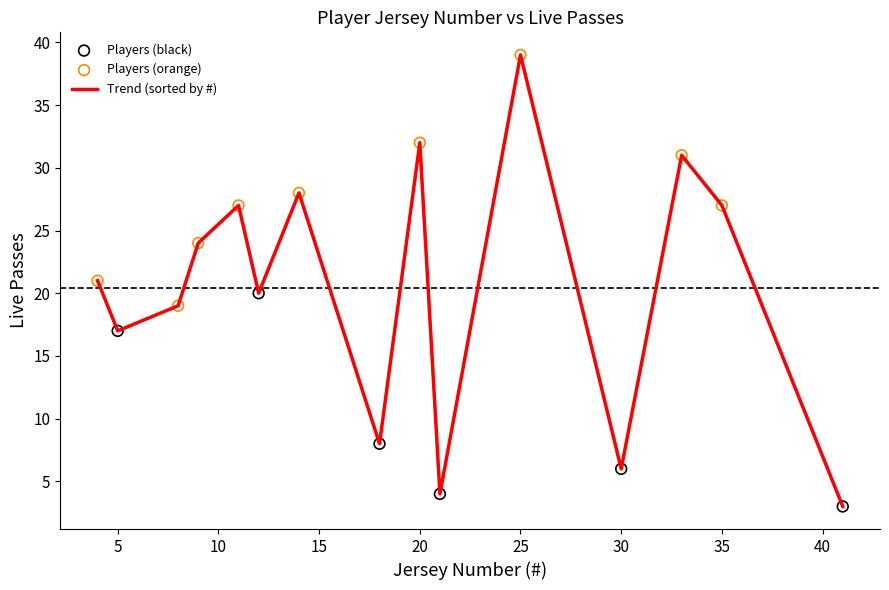

What is the smallest value displayed?

3